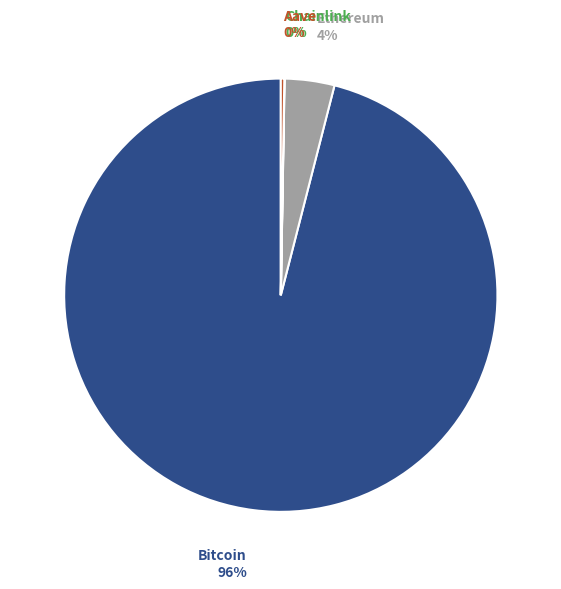

Do Bitcoin and Ethereum together represent more than half of the pie?

Yes